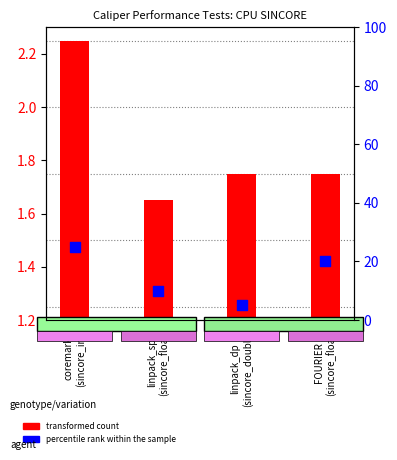

Which series has the widest spread of Y values?

percentile rank within the sample